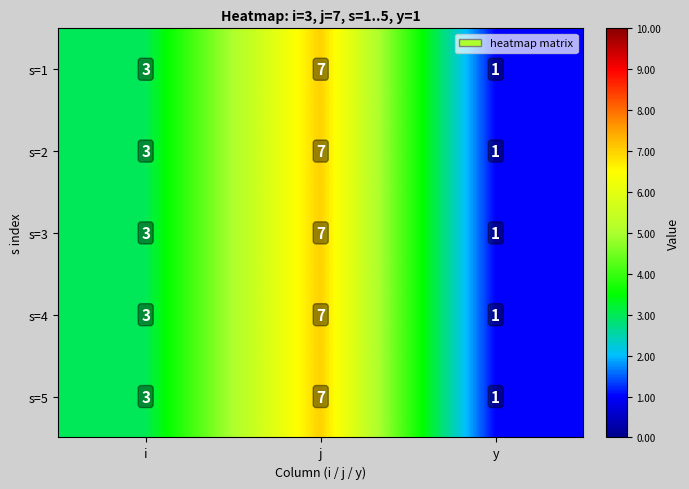

Reading left to right, what are all the values shown in this chart?

s=1: 3	7	1
s=2: 3	7	1
s=3: 3	7	1
s=4: 3	7	1
s=5: 3	7	1